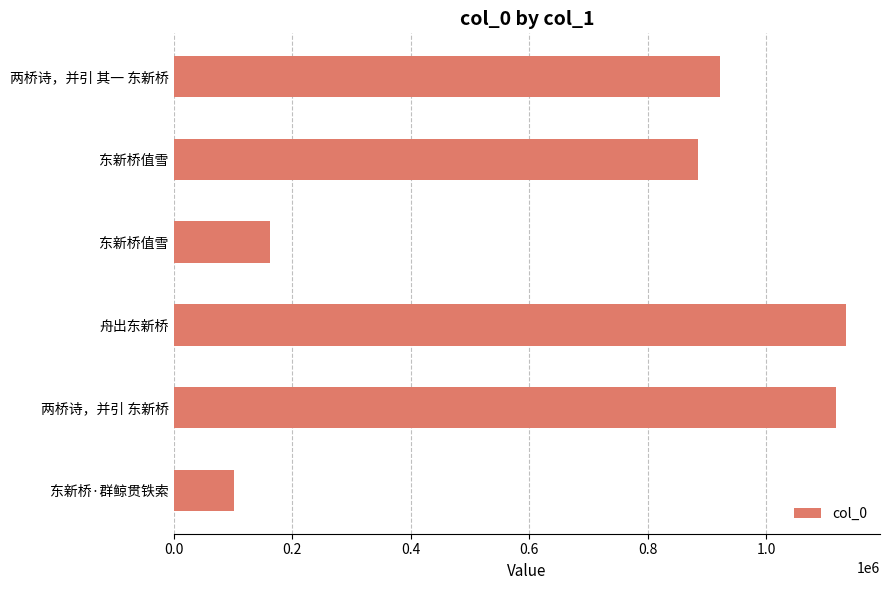

What is the maximum value shown in the chart?

1135001